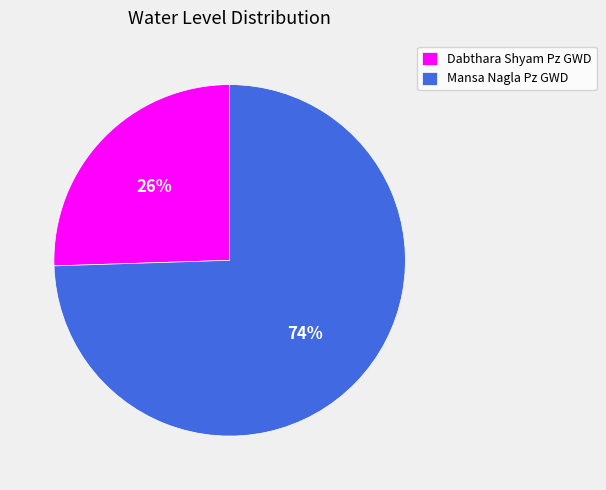

Count the number of slices in the pie.

2